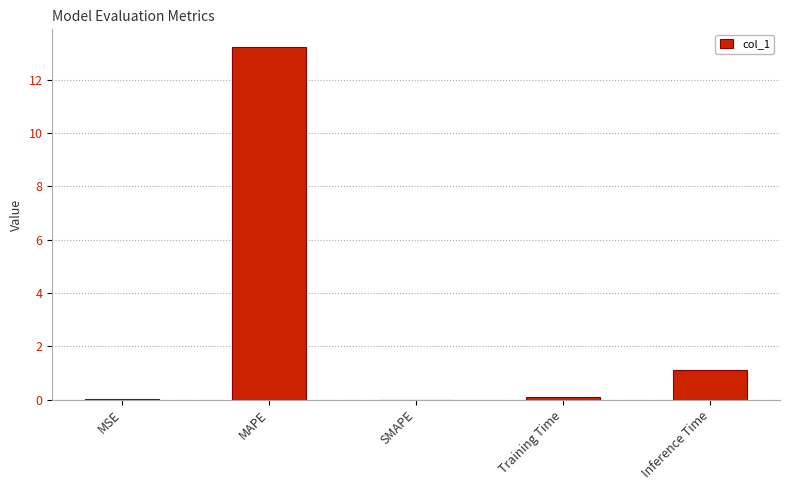

Are the bars horizontal?

No